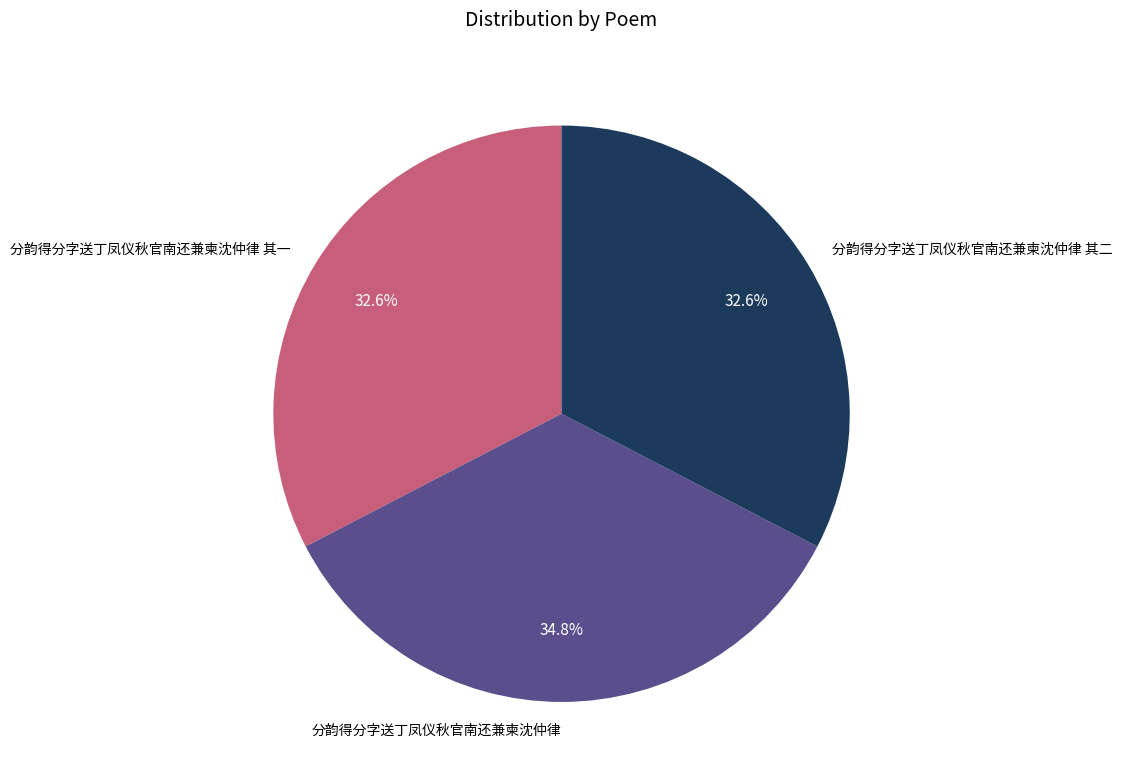

Is 分韵得分字送丁凤仪秋官南还兼柬沈仲律 the majority of the pie?

No